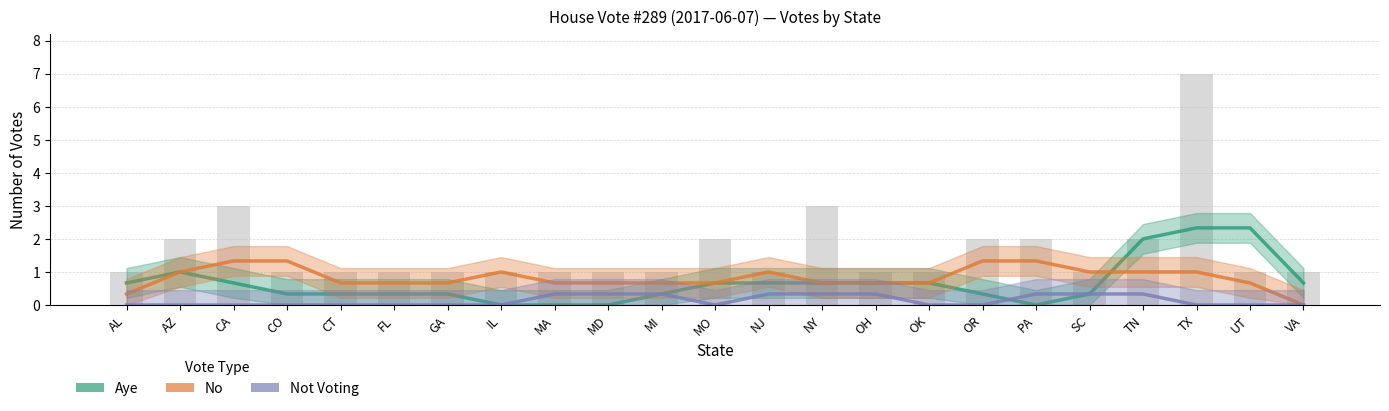

Rank the series by their maximum value, from lowest to highest.

Not Voting, No, Aye